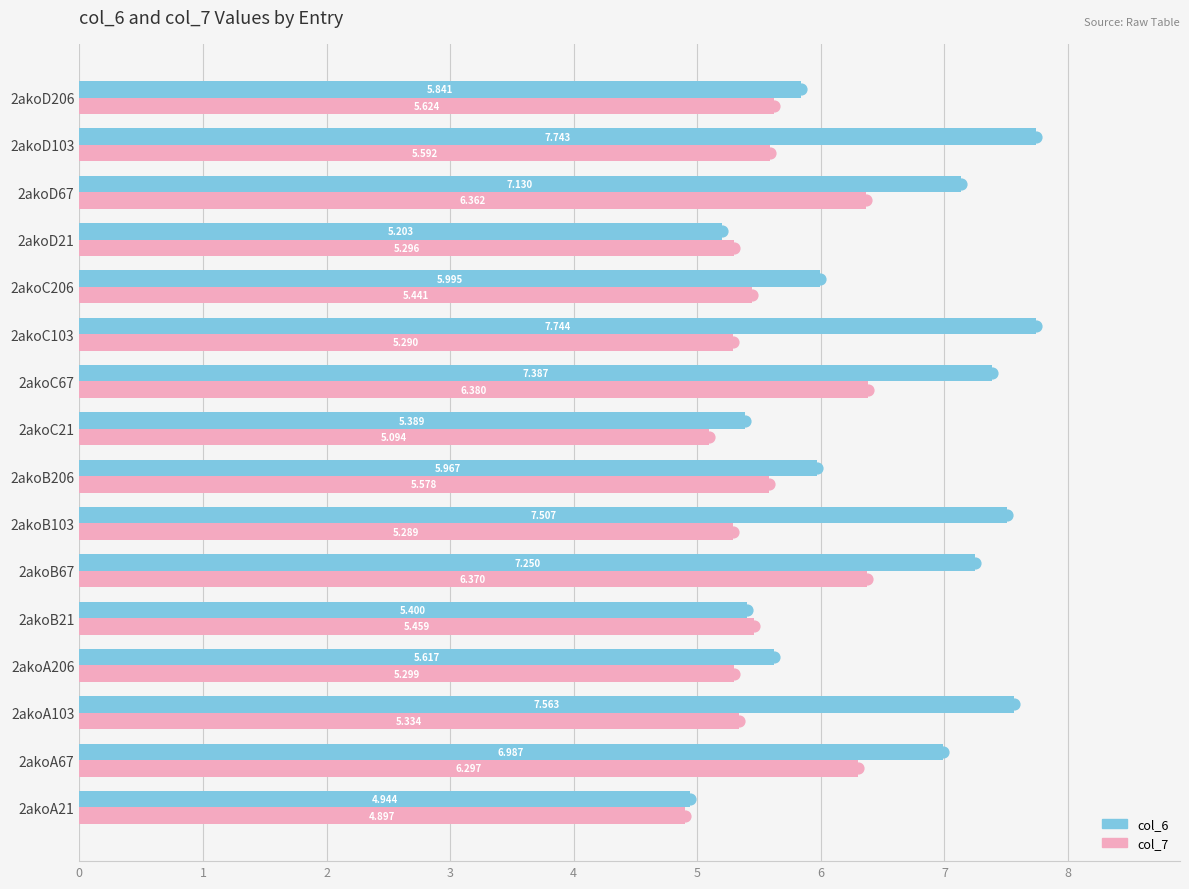

Which series has the widest spread of Y values?

col_6